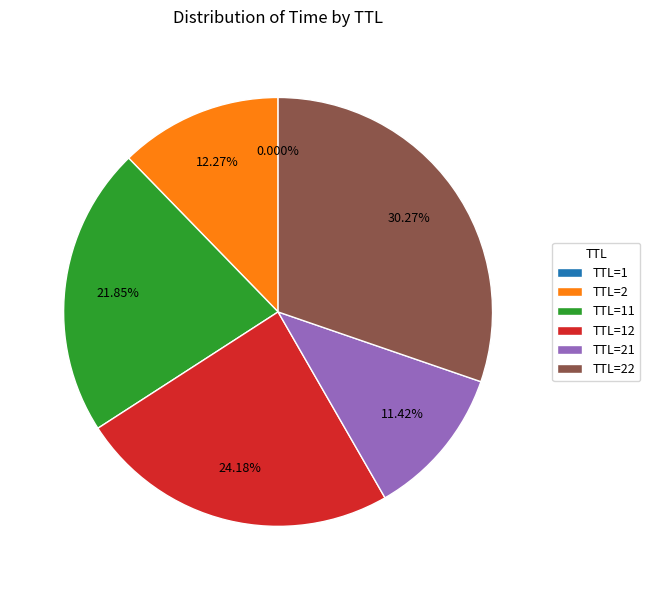

To the nearest percent, what is the average slice percentage?

17%